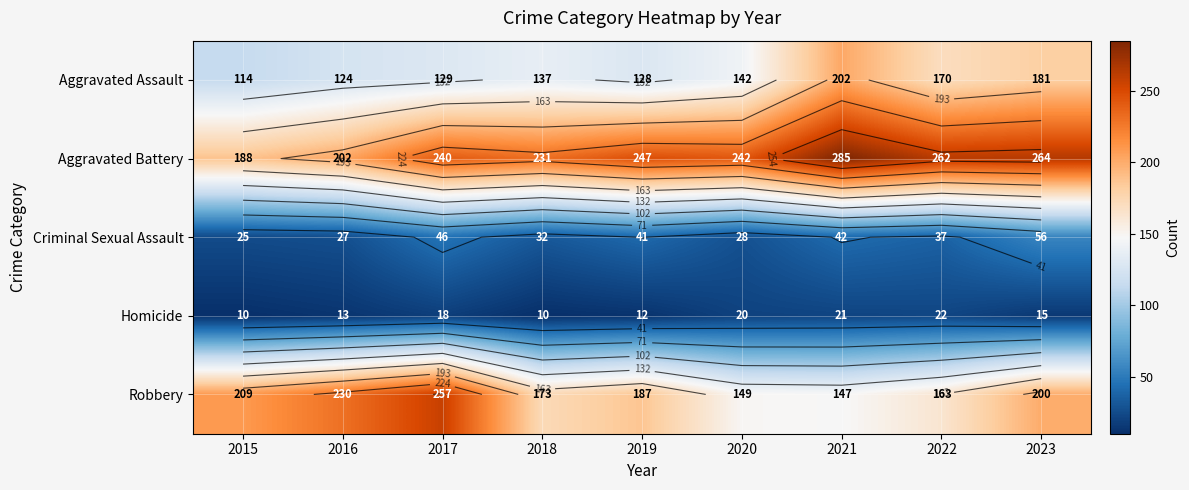

Is the value of Robbery at 2017 greater than the value of Homicide at 2020?

Yes